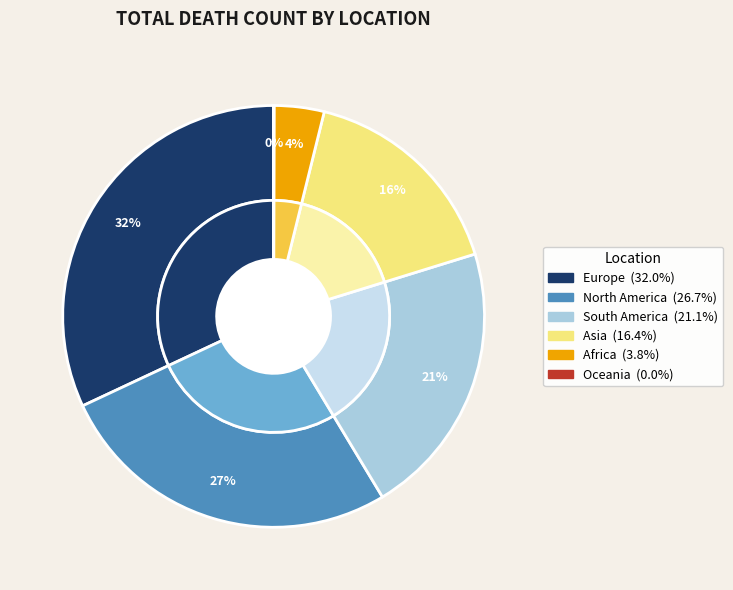

Count the number of slices in the pie.

6